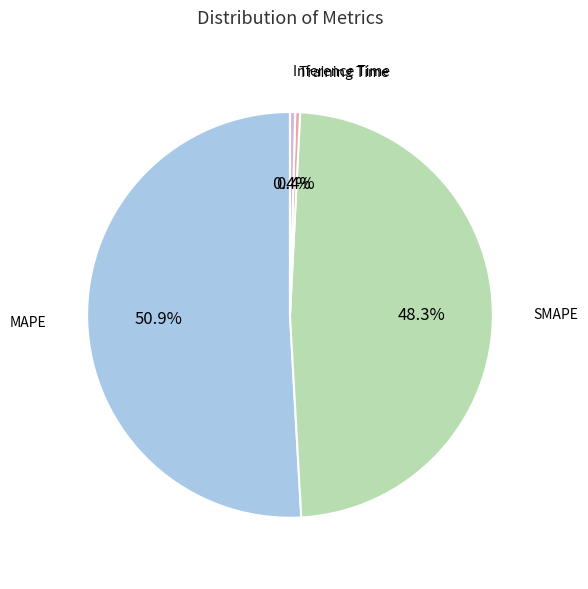

Is there any slice that represents more than half of the pie?

Yes